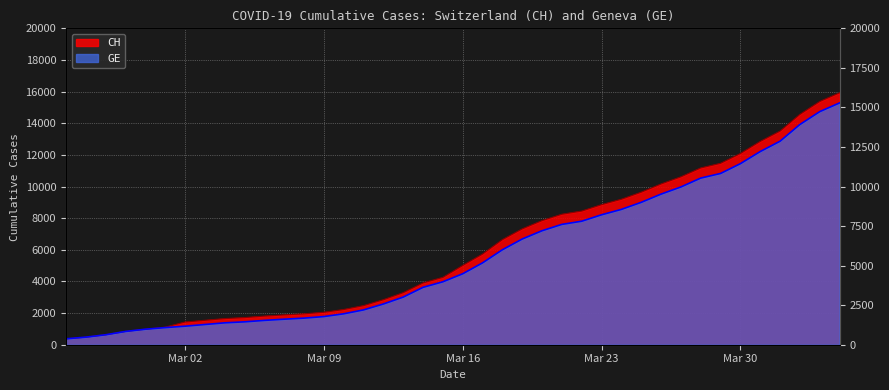

What is the minimum value for GE?

375